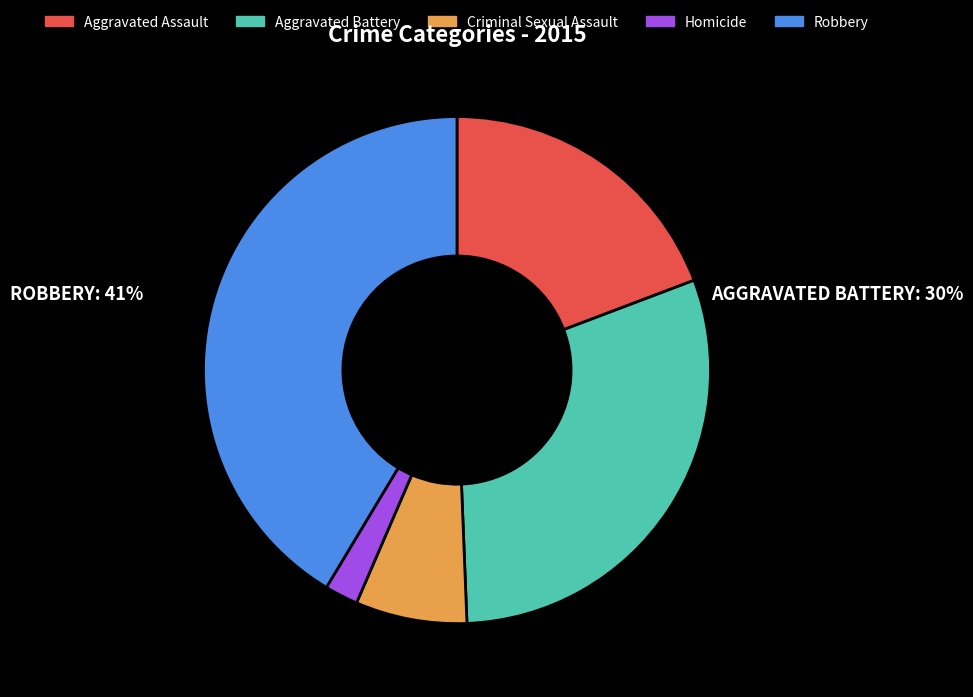

Which category has the smallest portion of the pie?

Homicide